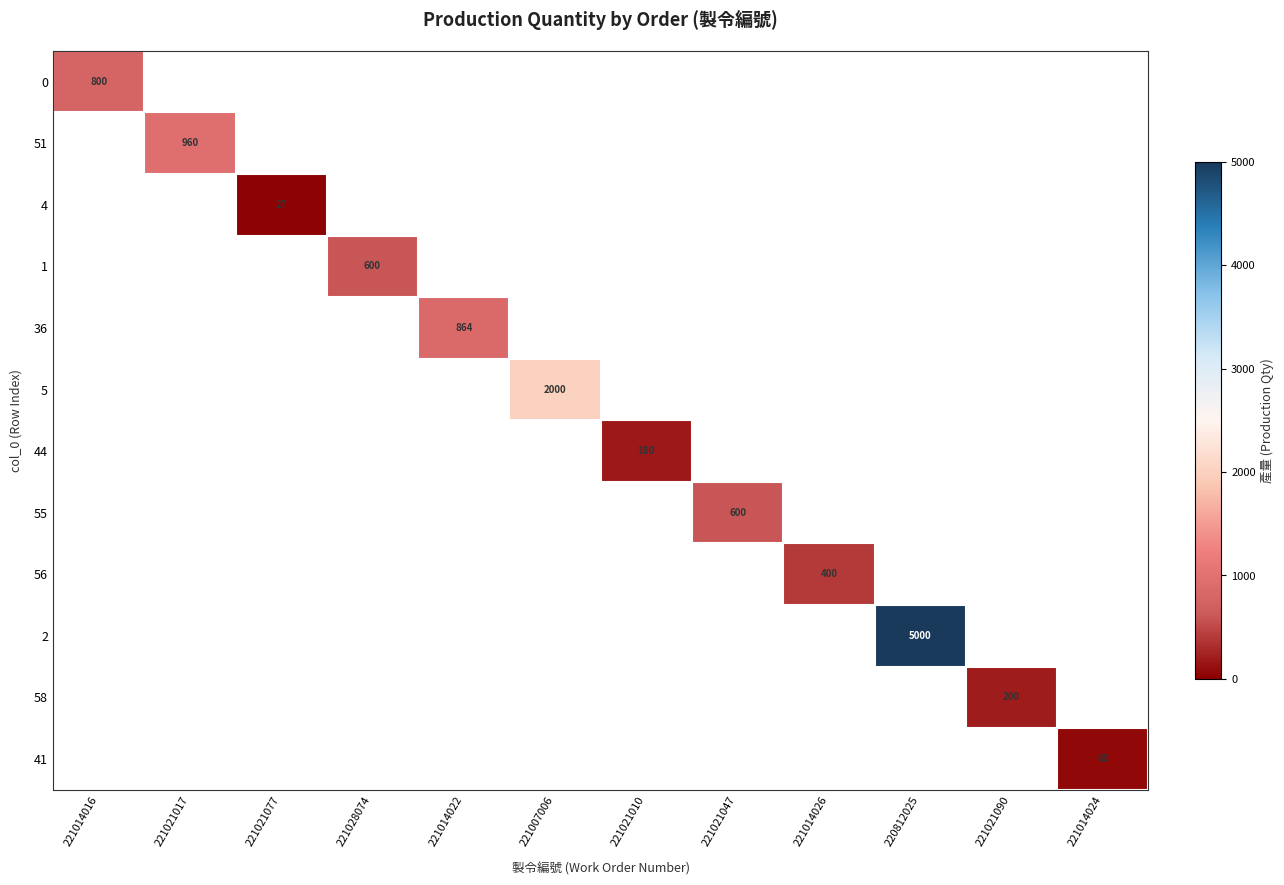

Is the value of 55 at 221021077 greater than the value of 1 at 221021047?

No